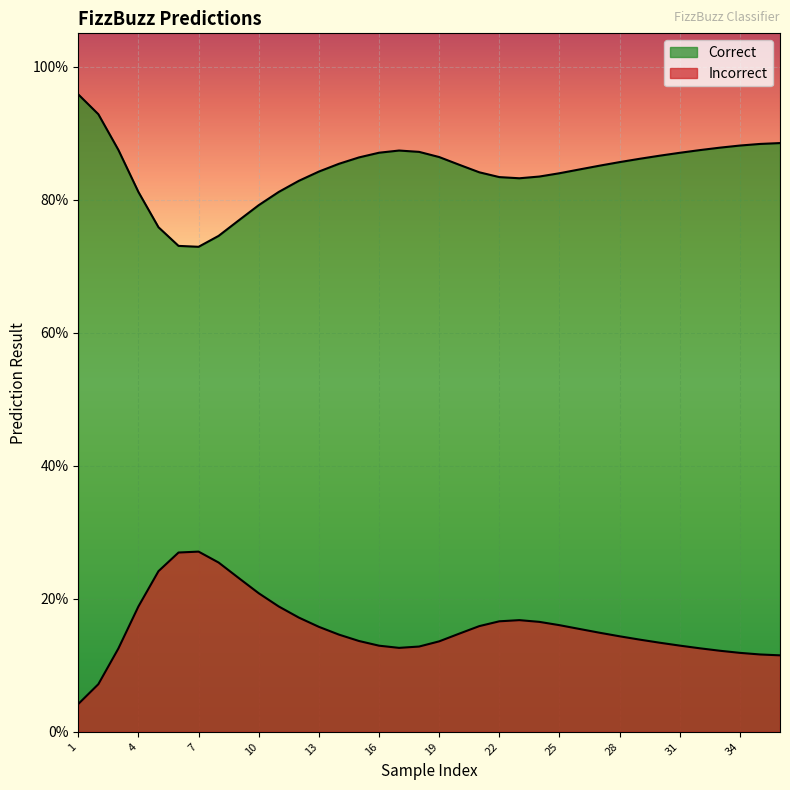

True or false: Correct has more than 1 points higher than both neighbors.

False